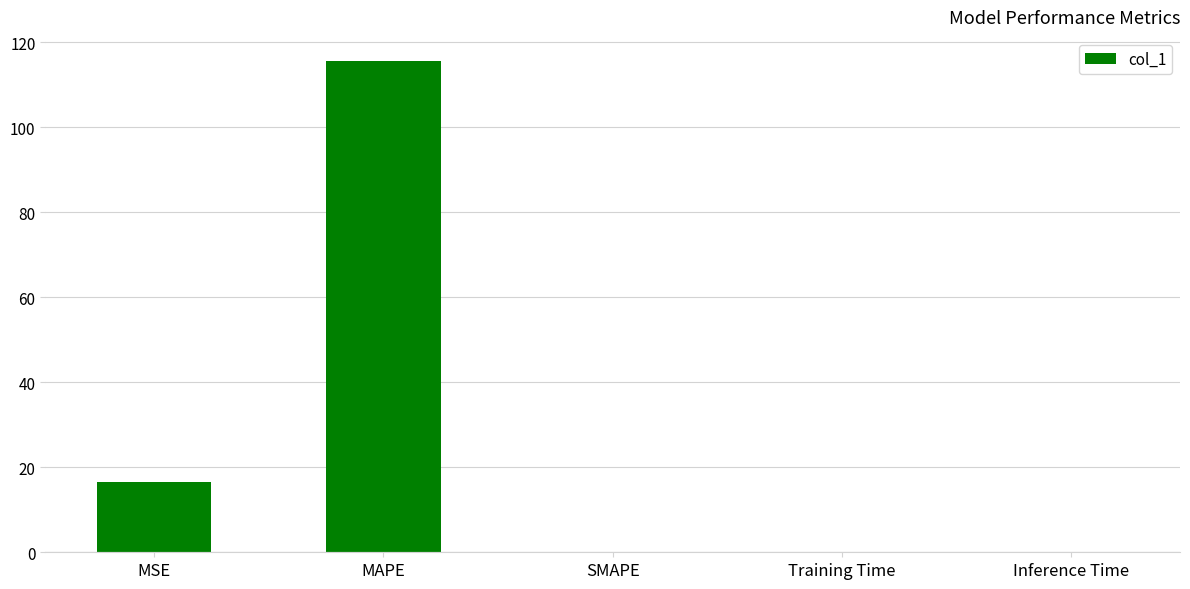

What is the sum of all values?

132.2